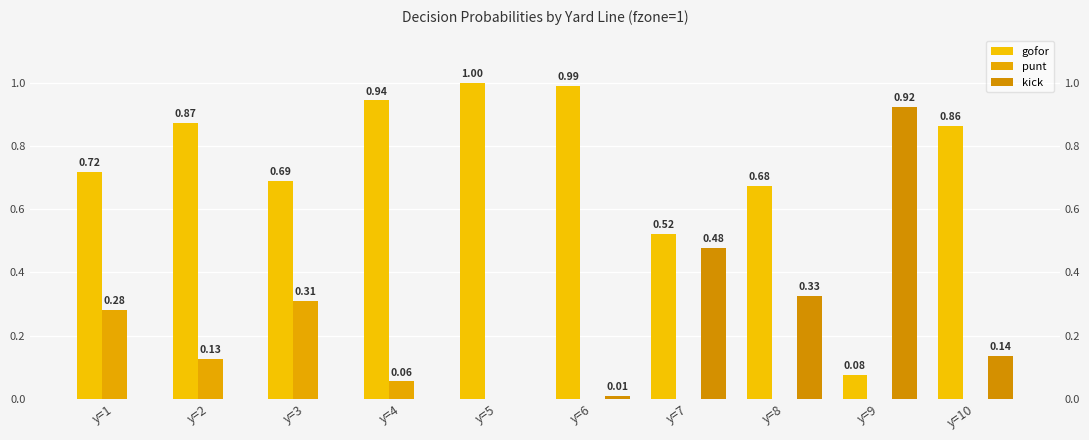

Reading left to right, transcribe all the data shown in this chart.

gofor: y=1=0.7	y=2=0.9	y=3=0.7	y=4=0.9	y=5=1.0	y=6=1.0	y=7=0.5	y=8=0.7	y=9=0.1	y=10=0.9
punt: y=1=0.3	y=2=0.1	y=3=0.3	y=4=0.1	y=5=0.0	y=6=0.0	y=7=0.0	y=8=0.0	y=9=0.0	y=10=0.0
kick: y=1=0.0	y=2=0.0	y=3=0.0	y=4=0.0	y=5=0.0	y=6=0.0	y=7=0.5	y=8=0.3	y=9=0.9	y=10=0.1